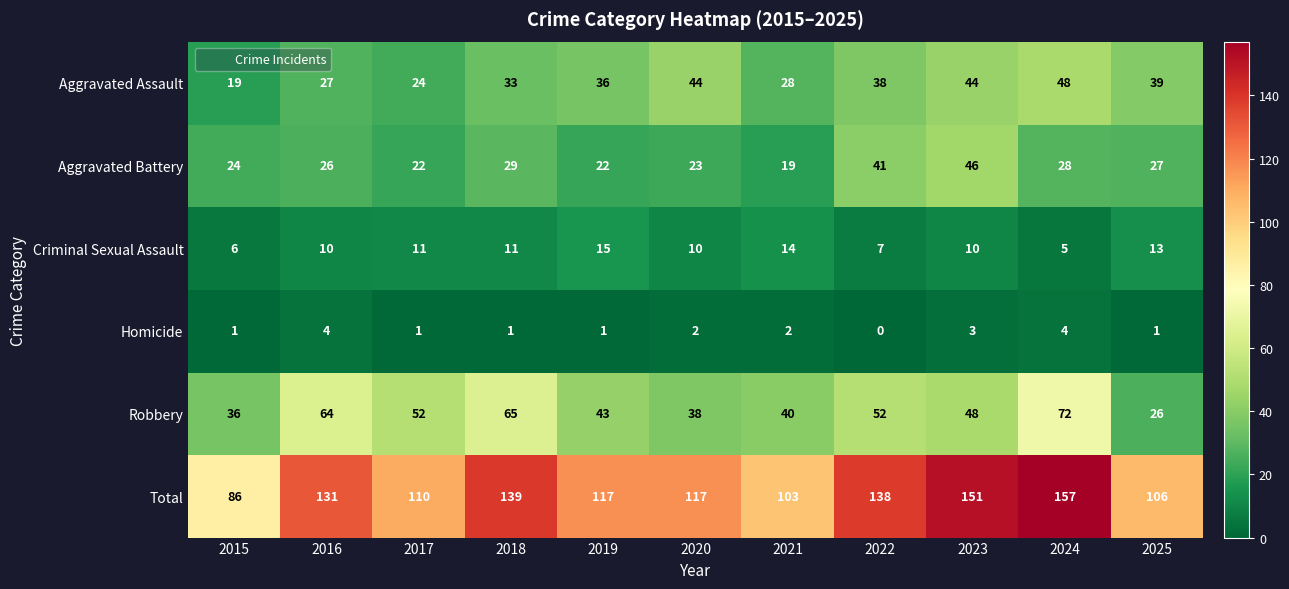

What is the average value of the Aggravated Battery series?

28